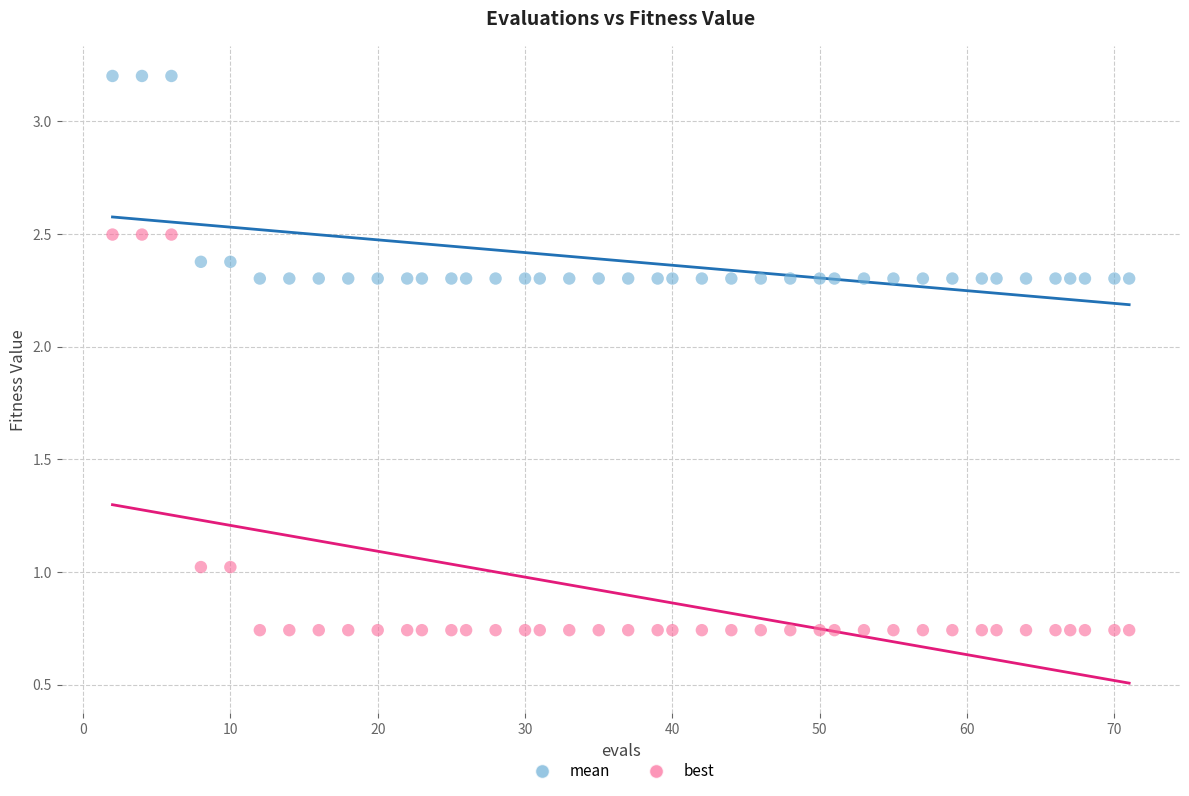

Which series has the widest spread of Y values?

best